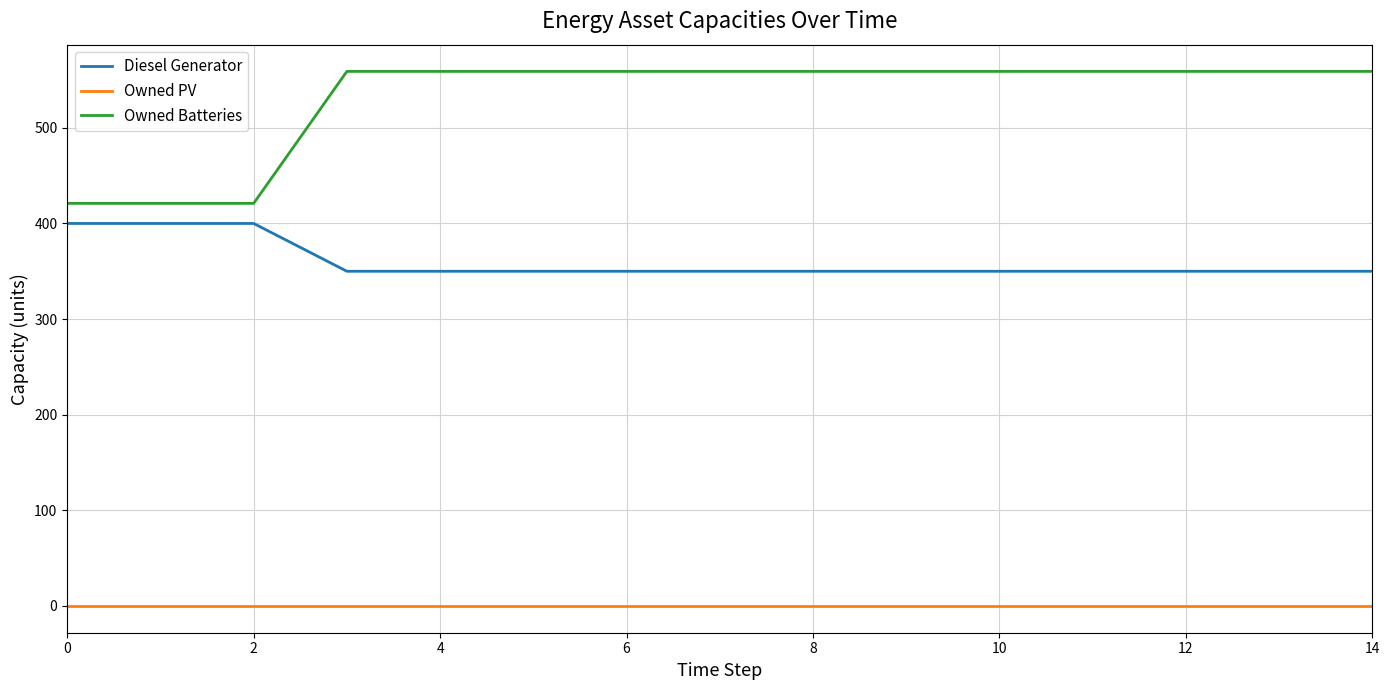

Rank the series by their maximum value, from highest to lowest.

Owned Batteries, Diesel Generator, Owned PV